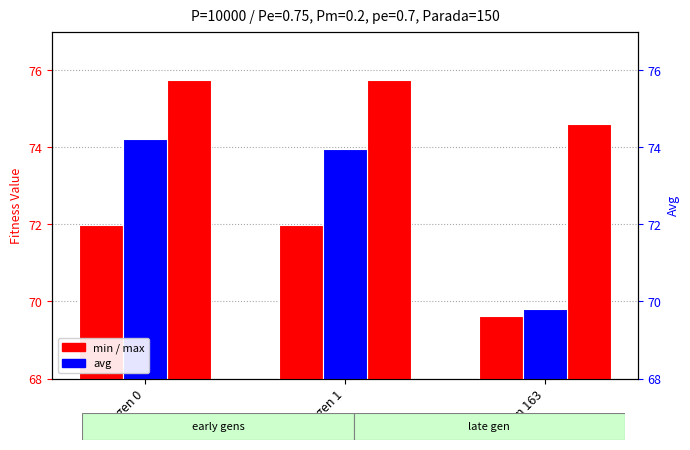

What is the greatest value displayed?

75.7